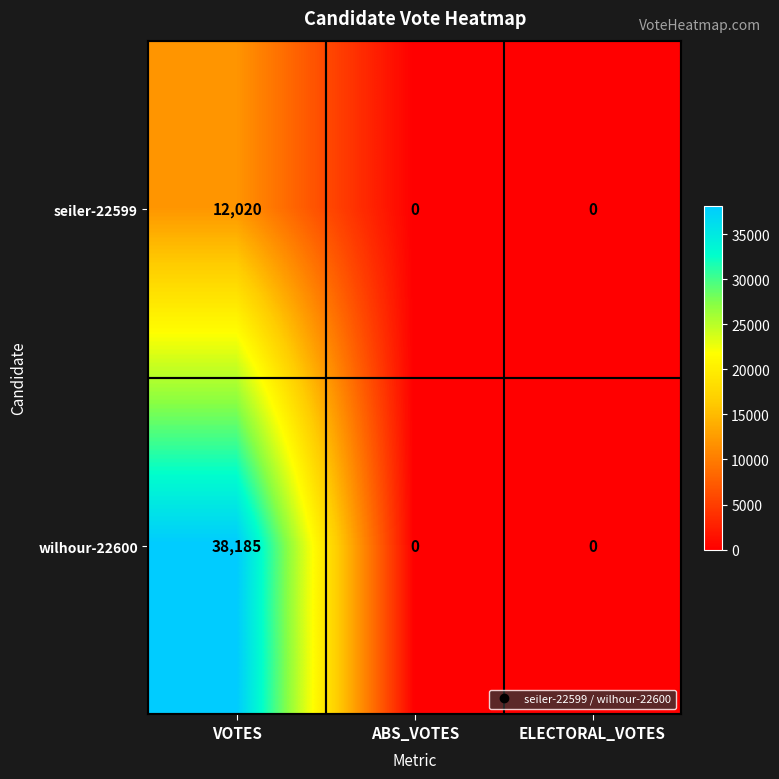

List the series in order of their overall mean, highest first.

wilhour-22600, seiler-22599